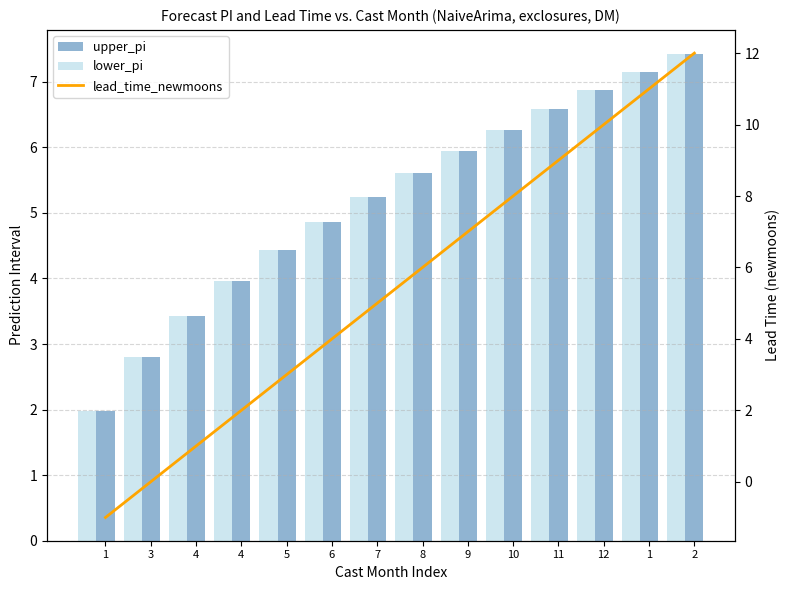

At which label does lower_pi first exceed 5?

7